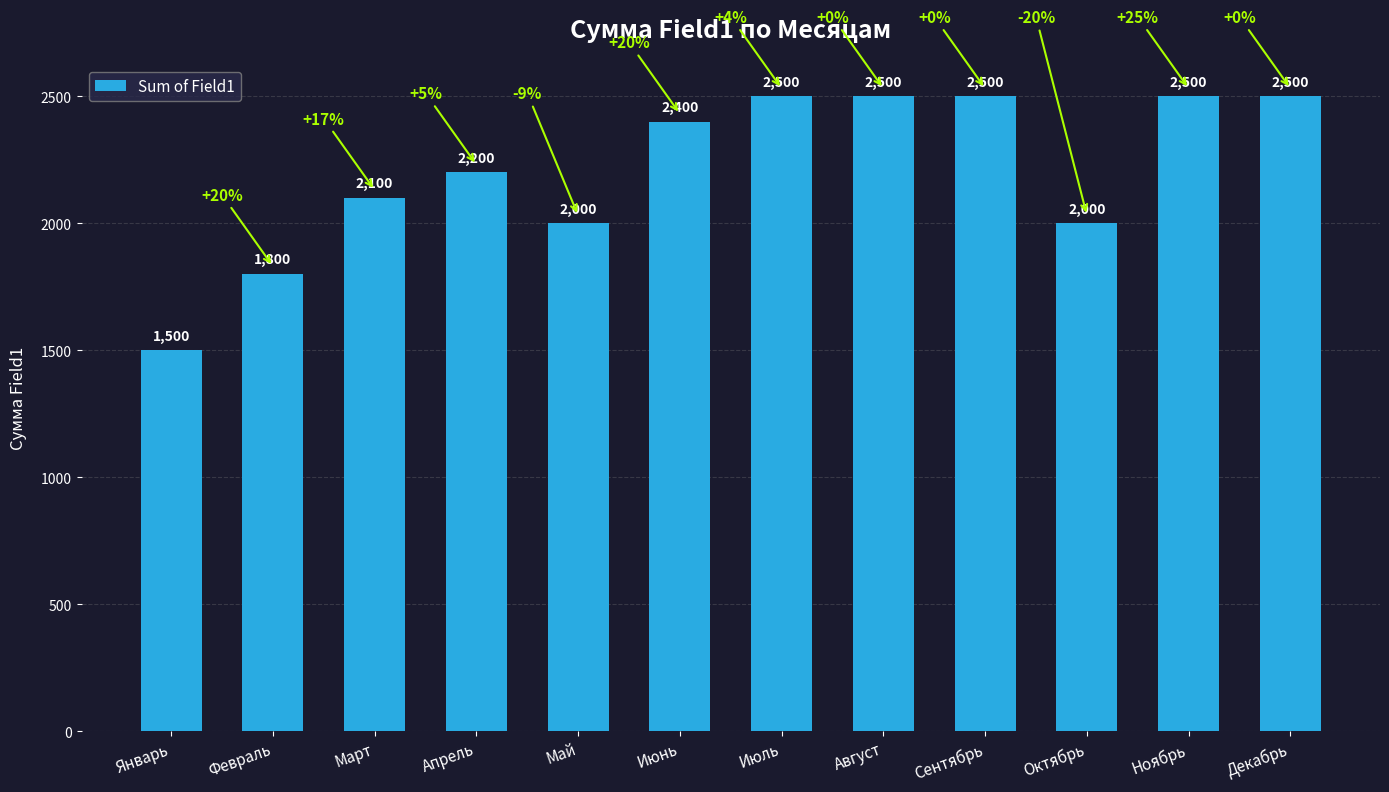

Reading left to right, transcribe all the data shown in this chart.

Январь=1500	Февраль=1800	Март=2100	Апрель=2200	Май=2000	Июнь=2400	Июль=2500	Август=2500	Сентябрь=2500	Октябрь=2000	Ноябрь=2500	Декабрь=2500